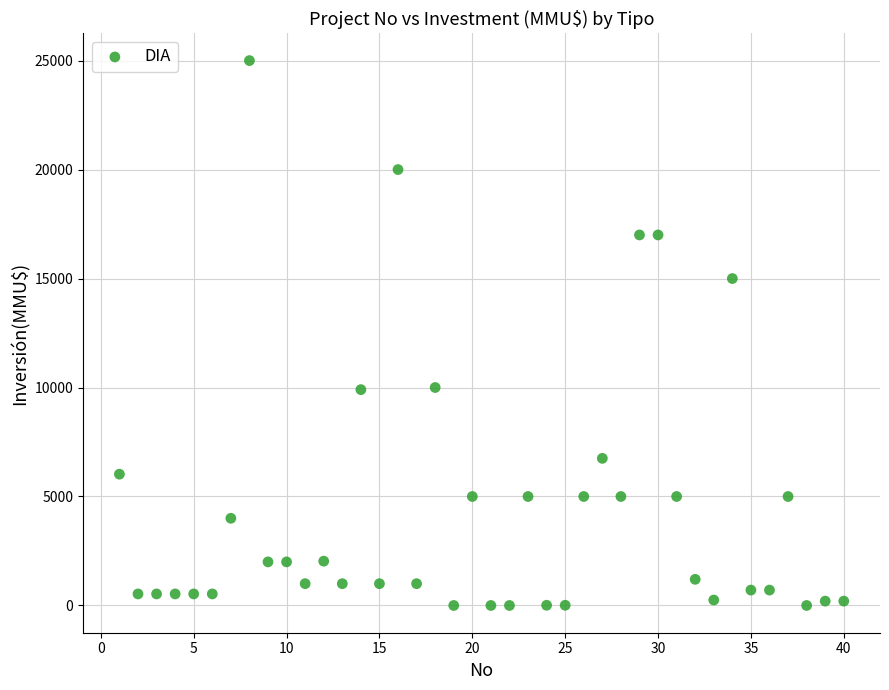

What is the range of Y values (max minus min)?

25000